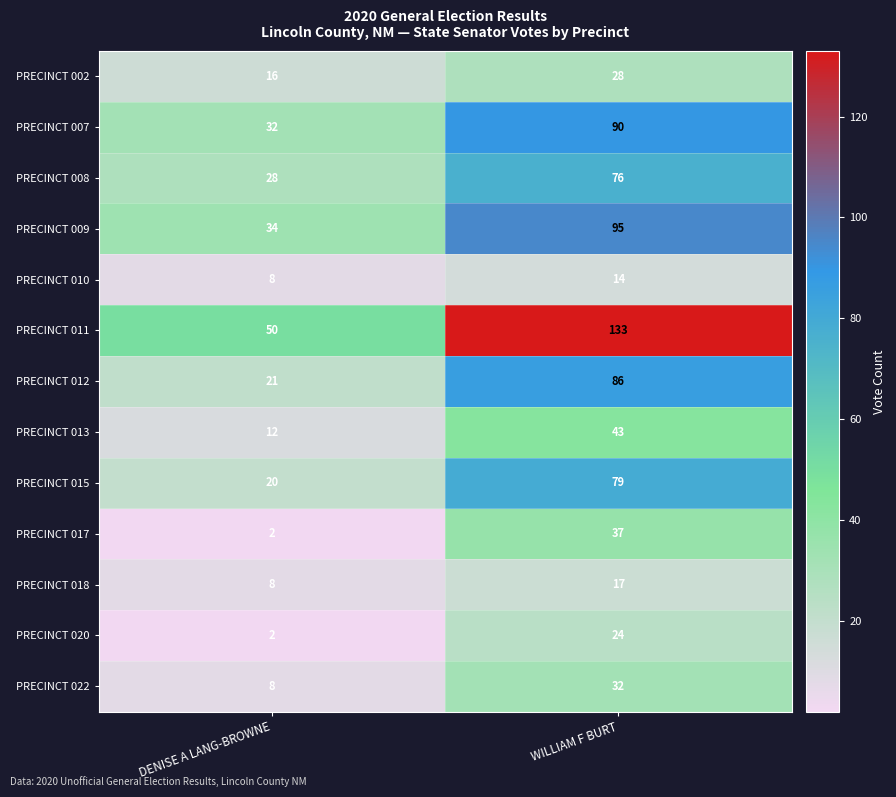

What is the average value of the PRECINCT 022 series?

20